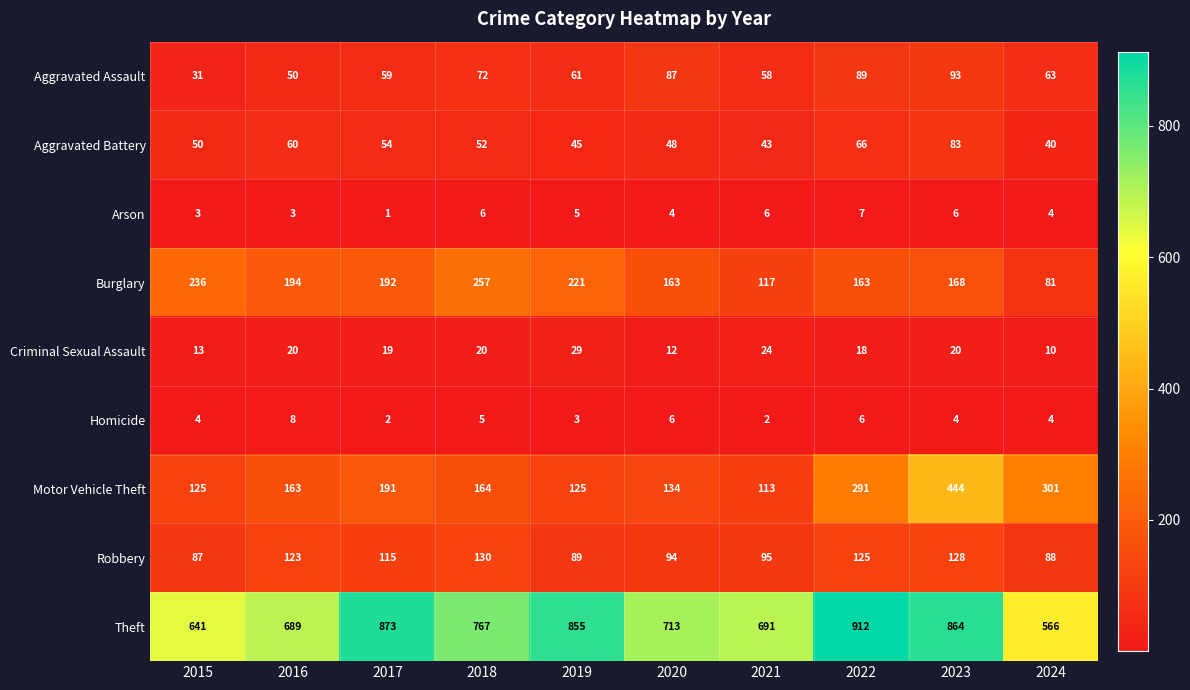

Which series has the largest total across all categories?

Theft